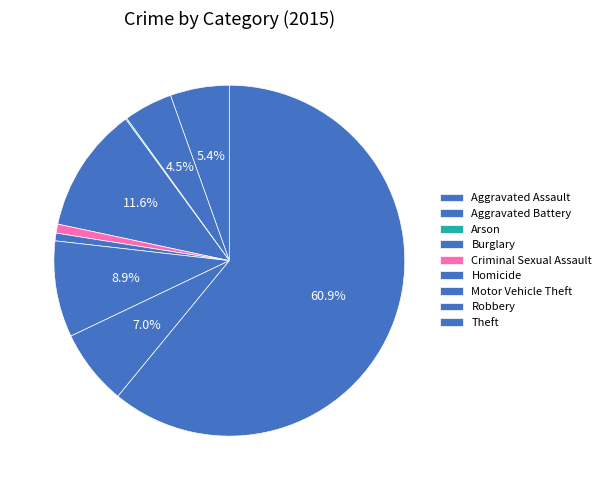

To the nearest percent, what is the average slice percentage?

11%